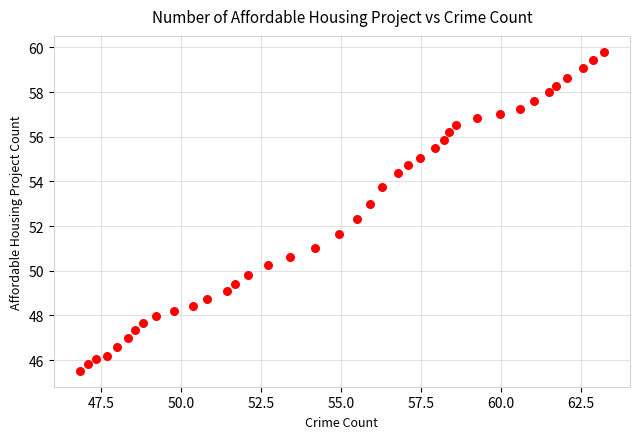

What is the range of Y values (max minus min)?

14.3